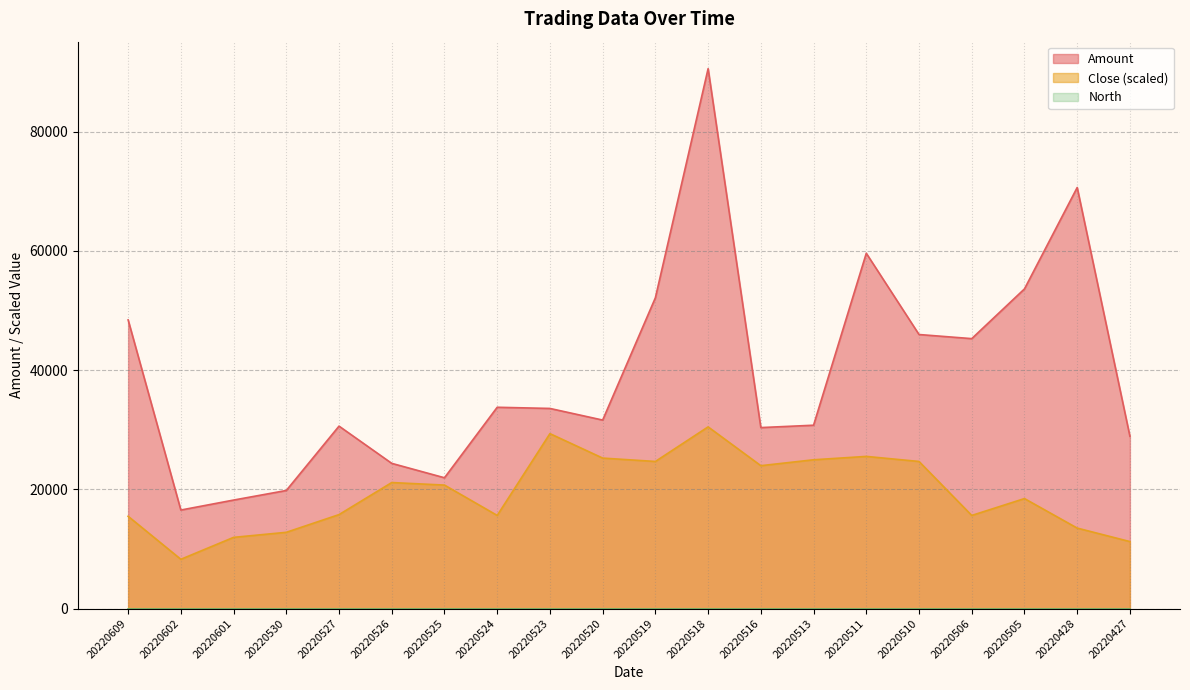

At which label does Close first exceed 20717?

20220526